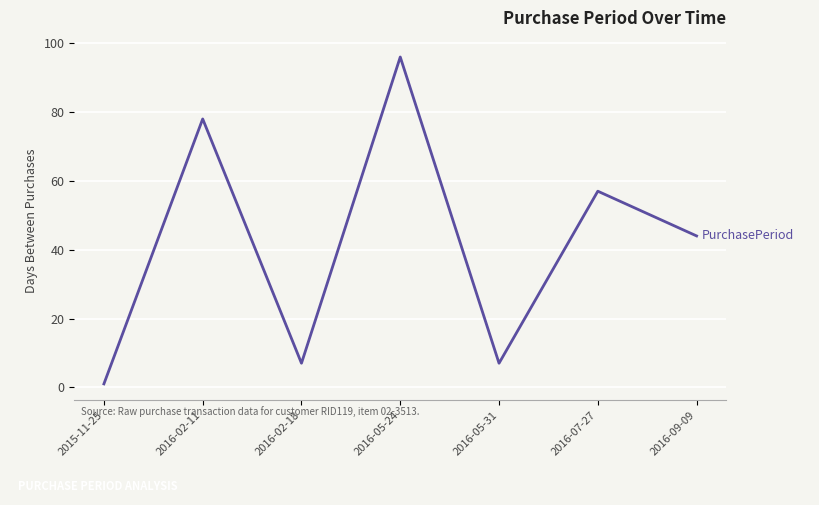

Where does the data first go above 44?

2016-02-11